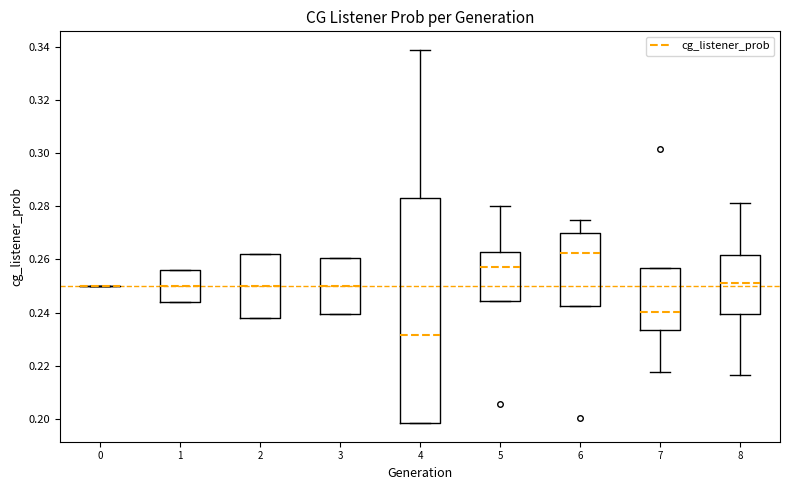

Reading left to right, read every box against the y-axis: the position of its median line, the range the box covers, and the ends of its whiskers. The values are not printed on the chart, so give them approximately, as read against the axis.

0: box collapsed to a line at 0.250, whiskers 0.250 to 0.250
1: median 0.250, box 0.244 to 0.256, whiskers 0.244 to 0.256
2: median 0.250, box 0.238 to 0.262, whiskers 0.238 to 0.262
3: median 0.250, box 0.240 to 0.260, whiskers 0.240 to 0.260
4: median 0.232, box 0.198 to 0.282, whiskers 0.198 to 0.338
5: median 0.258, box 0.244 to 0.262, whiskers 0.244 to 0.280
6: median 0.262, box 0.242 to 0.270, whiskers 0.242 to 0.274
7: median 0.240, box 0.234 to 0.256, whiskers 0.218 to 0.256
8: median 0.252, box 0.240 to 0.262, whiskers 0.216 to 0.282